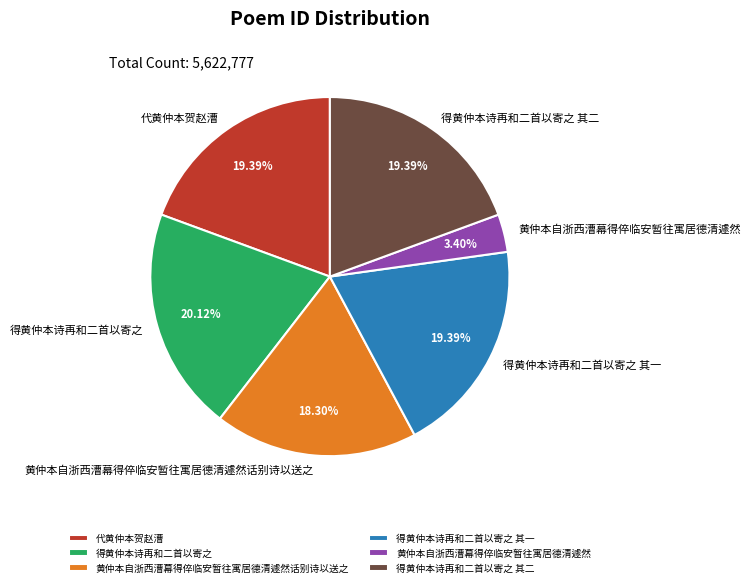

Approximately how many times larger is the value at 得黄仲本诗再和二首以寄之 其二 compared to 代黄仲本贺赵漕?

1.0